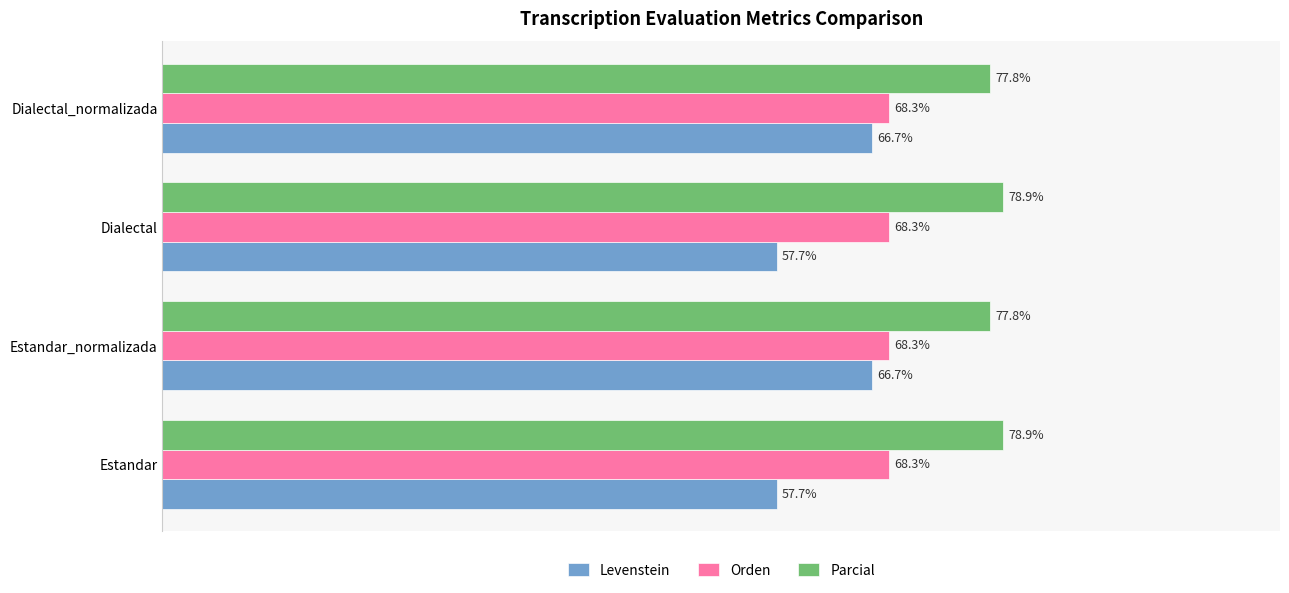

Between Estandar and Dialectal_normalizada, which series saw the biggest shift?

Levenstein